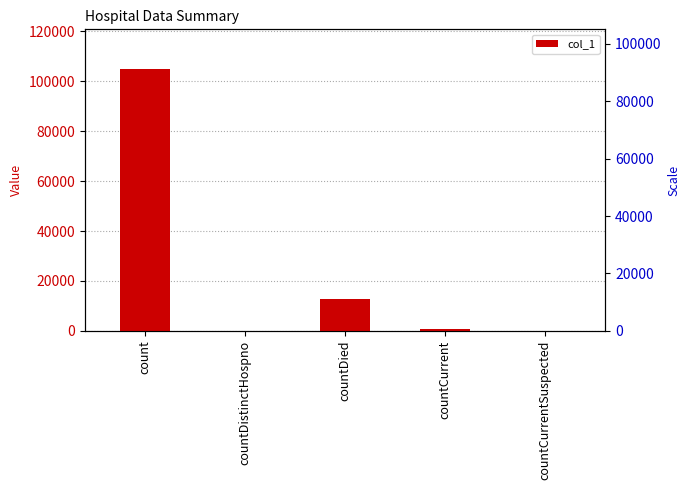

Rank the categories by value from lowest to highest.

countDistinctHospno, countCurrentSuspected, countCurrent, countDied, count